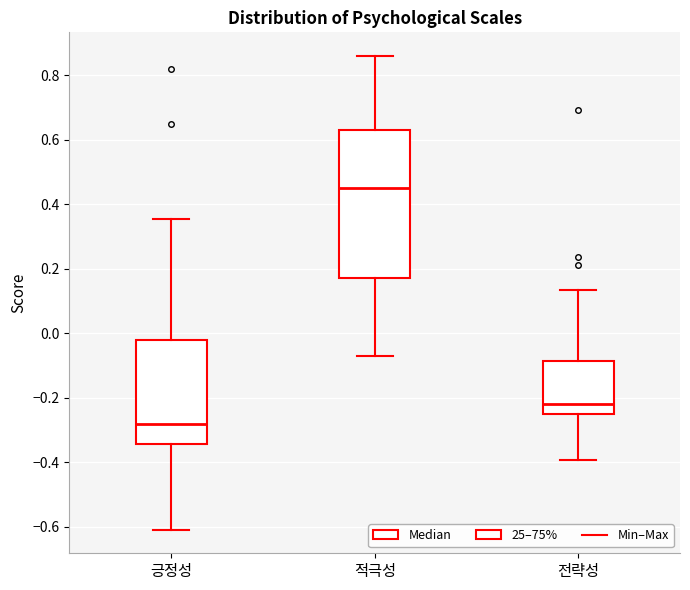

Where does the upper whisker of the box for 적극성 end on the y-axis? The values are not printed on the chart, so give them approximately, as read against the axis.

0.86